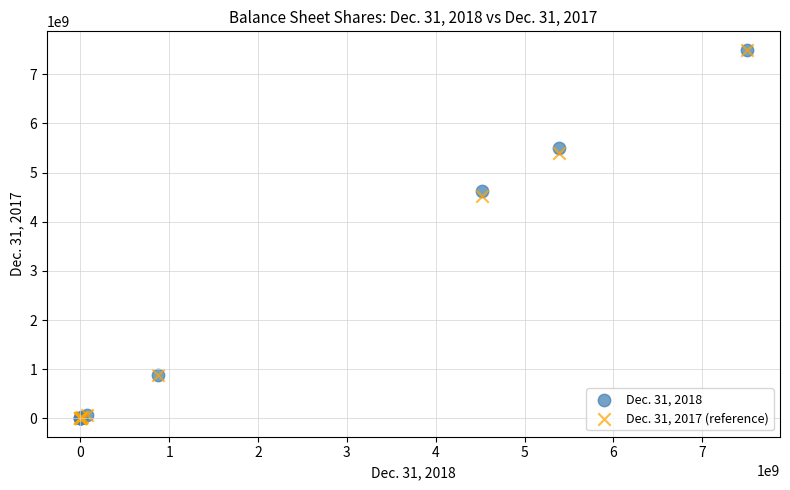

Across all series, what Y value is closest to 3750000000?

4516518147.0